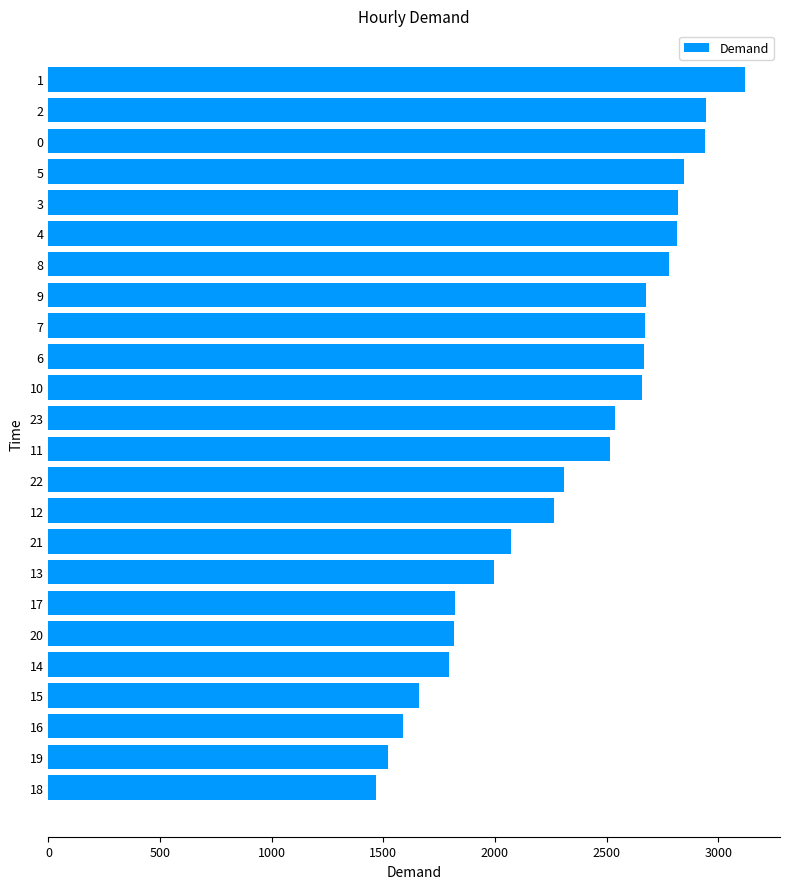

What is the minimum value shown in the chart?

1466